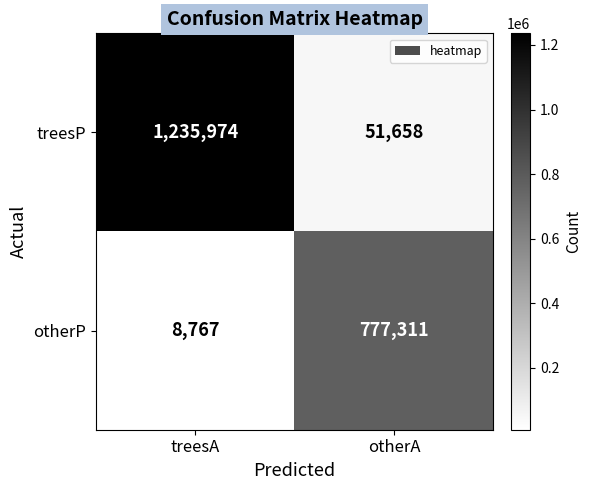

What value does the treesP series have at treesA?

1235974